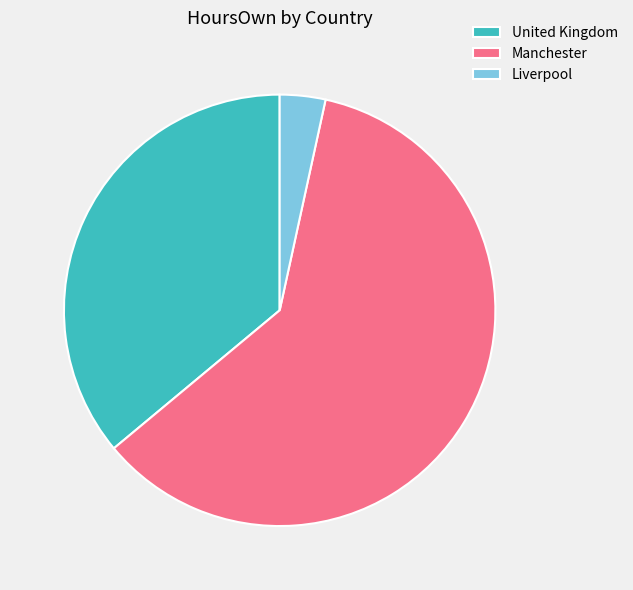

True or false: United Kingdom accounts for 36% of the total.

True